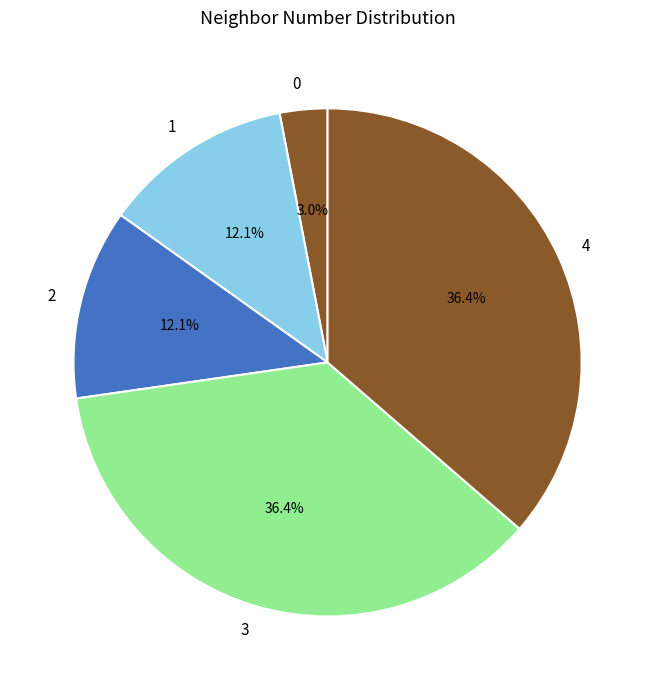

Count the number of slices in the pie.

5